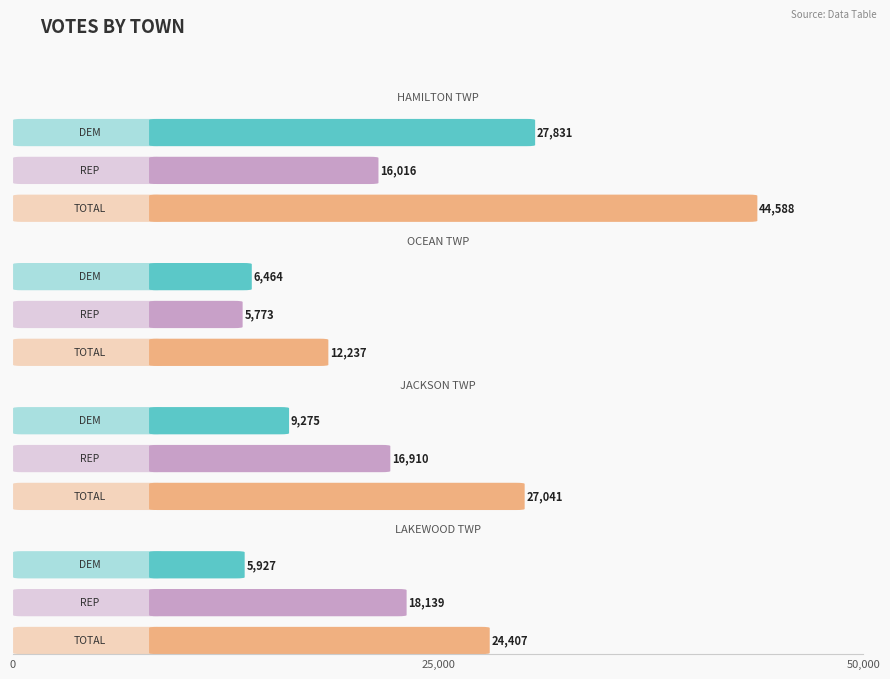

What is the label of the 2nd bar from the right?

JACKSON TWP